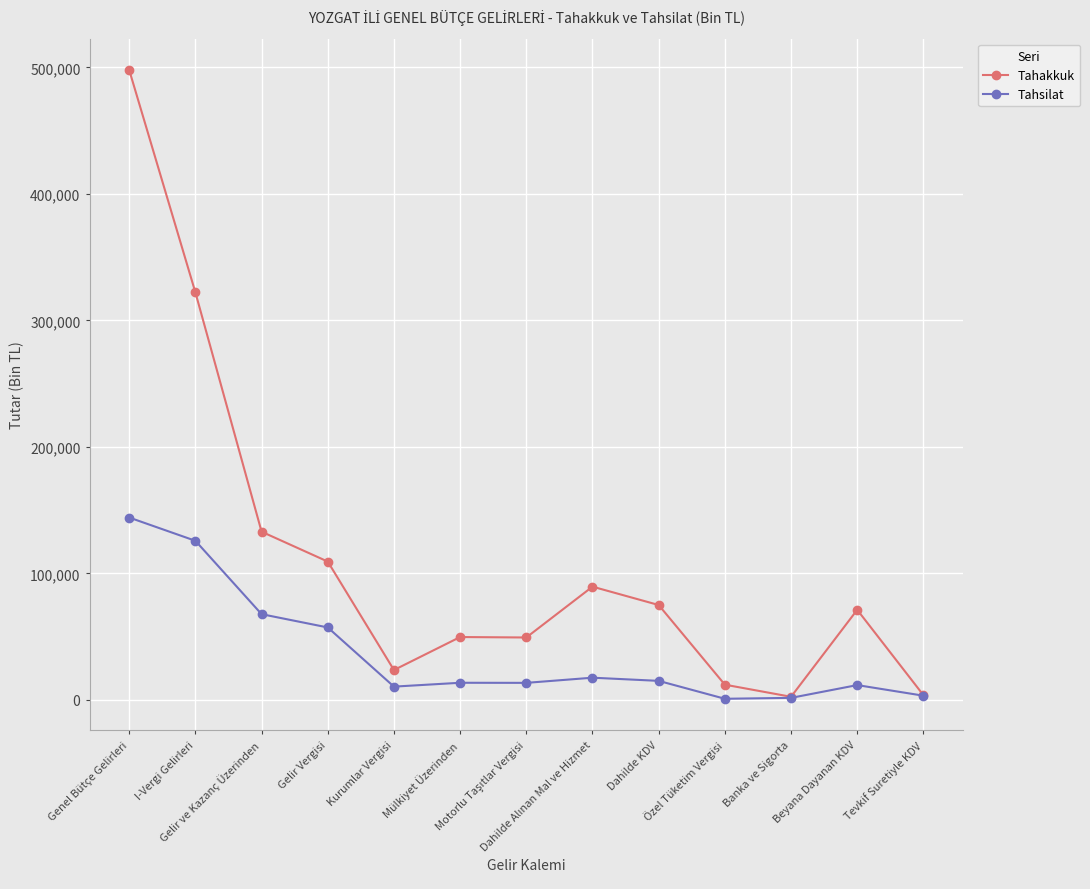

What is the difference between the highest and lowest values at Gelir Vergisi?

52071